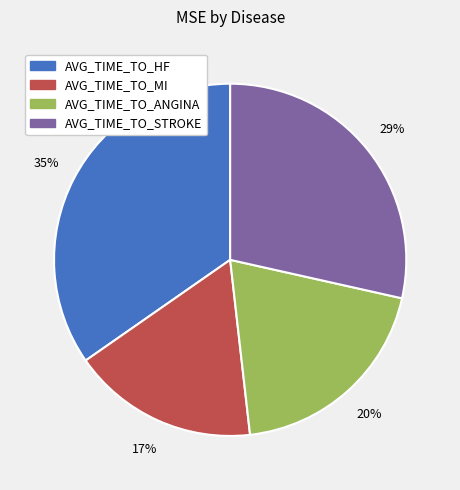

Is it true that AVG_TIME_TO_STROKE is 29% of the pie?

True